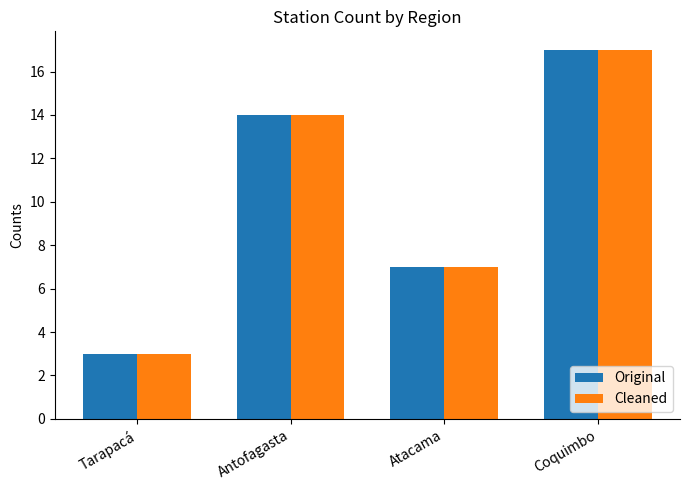

How many data points in Original are less than 14?

2